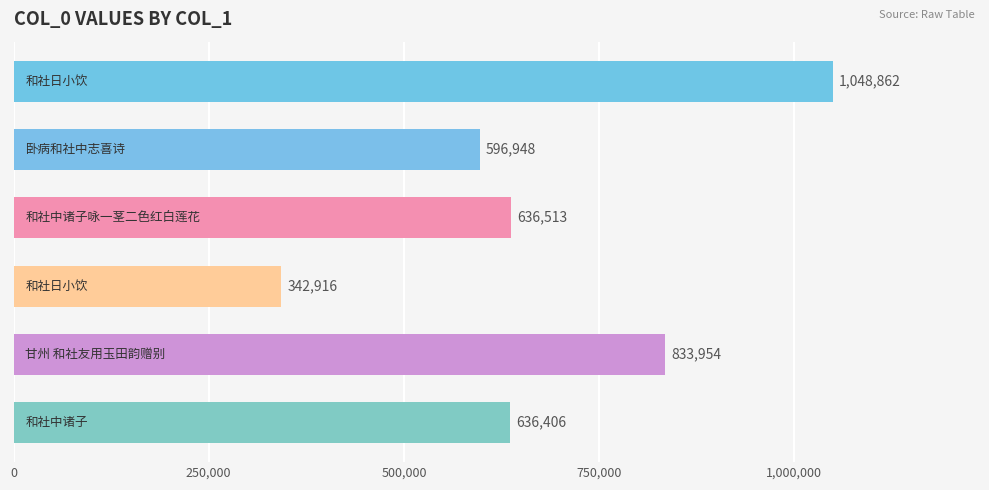

What is the difference between the second highest and second lowest values?

237006